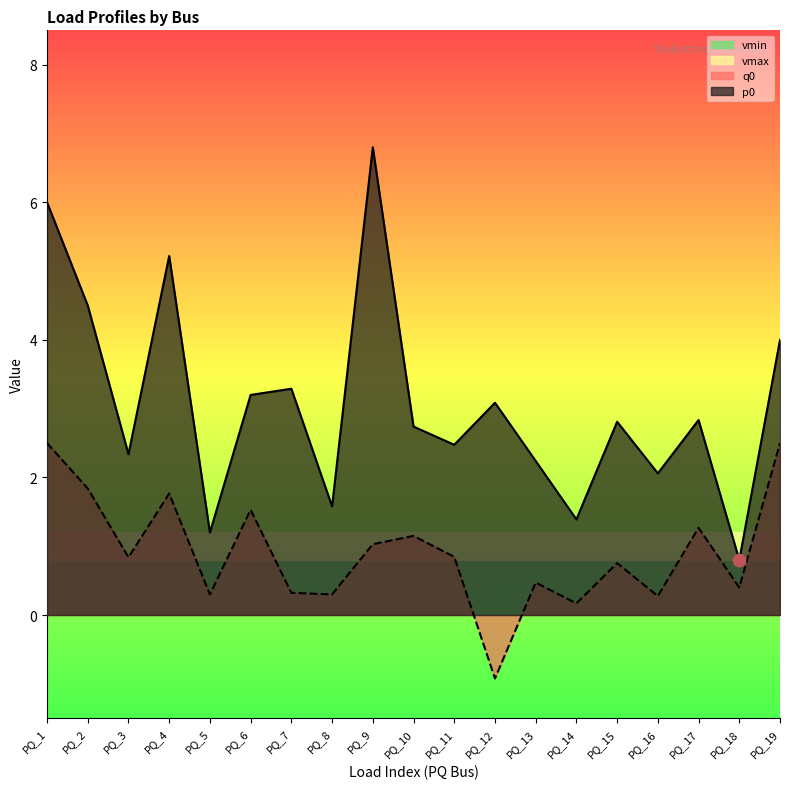

Which series reaches the minimum Y coordinate?

q0